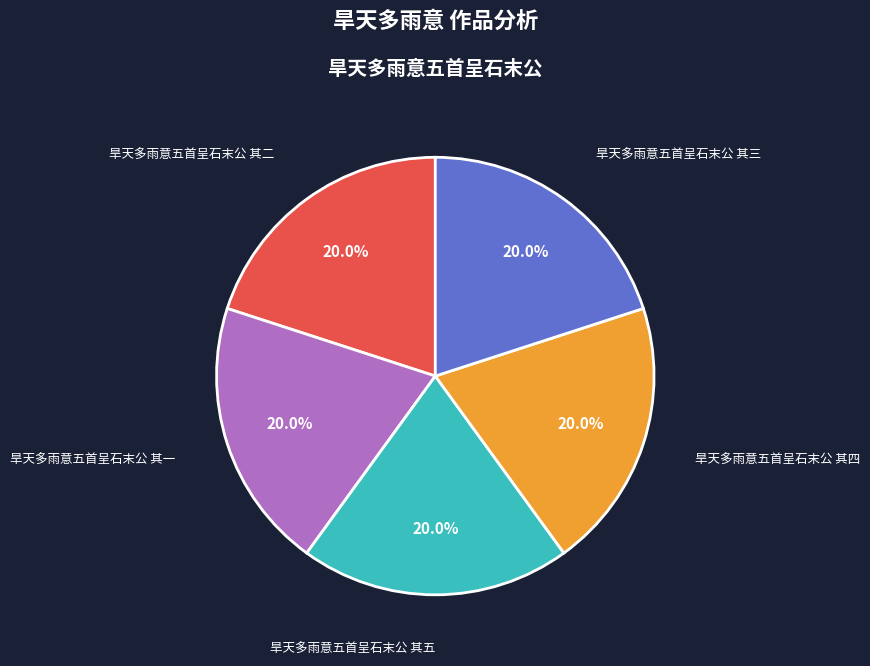

Is there a majority slice in this chart?

No